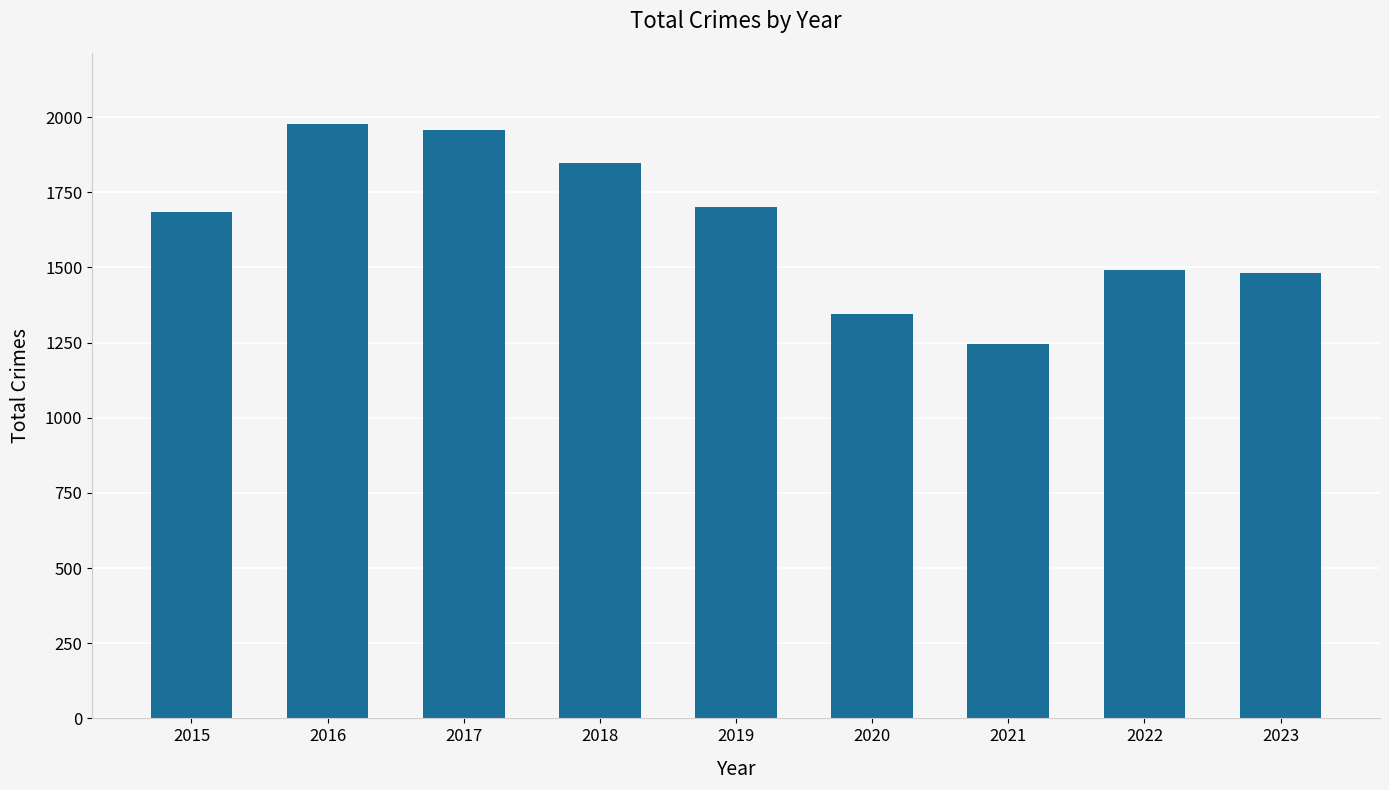

What is the average value?

1637